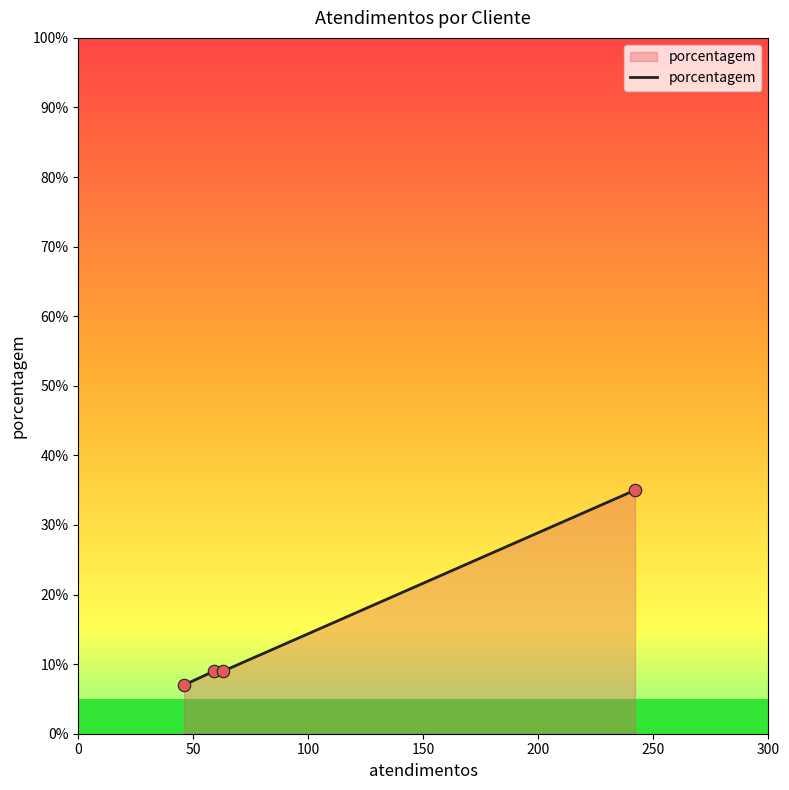

True or false: there are more than 2 points higher than both neighbors.

False